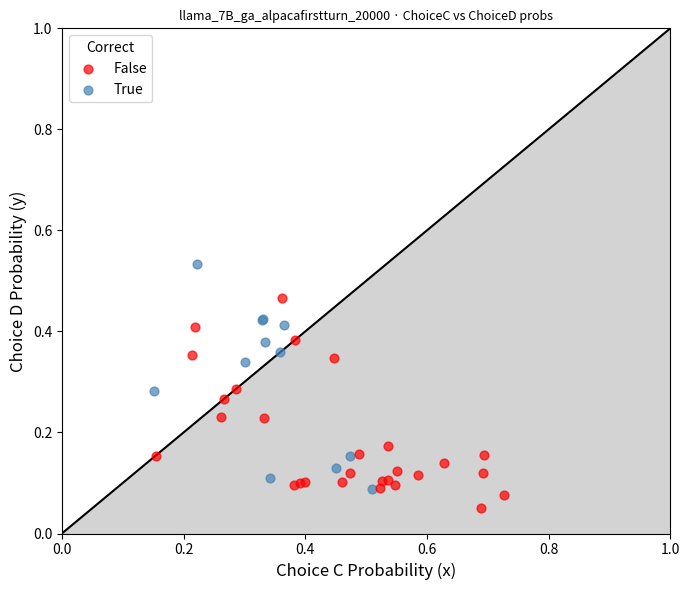

Which series contains the highest Y value?

True